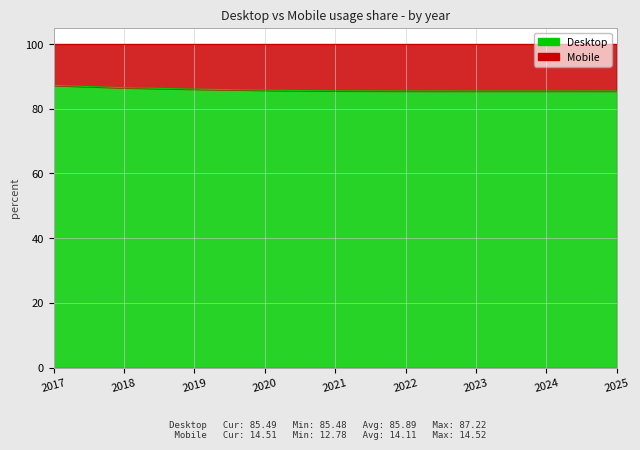

What is the ratio of the value at 2020 to the value at 2022?

1.0